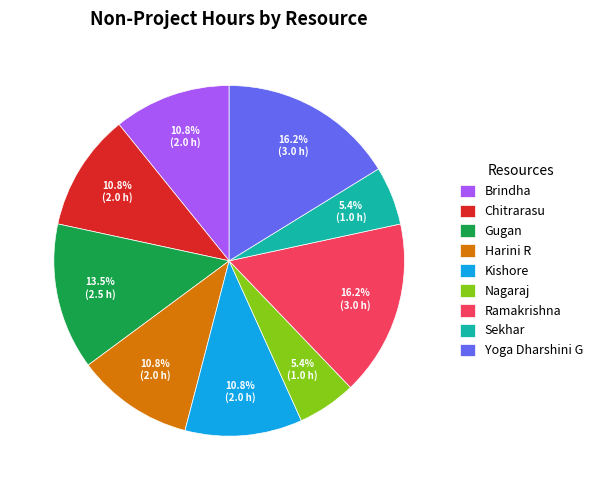

Between Chitrarasu and Nagaraj, which is larger?

Chitrarasu